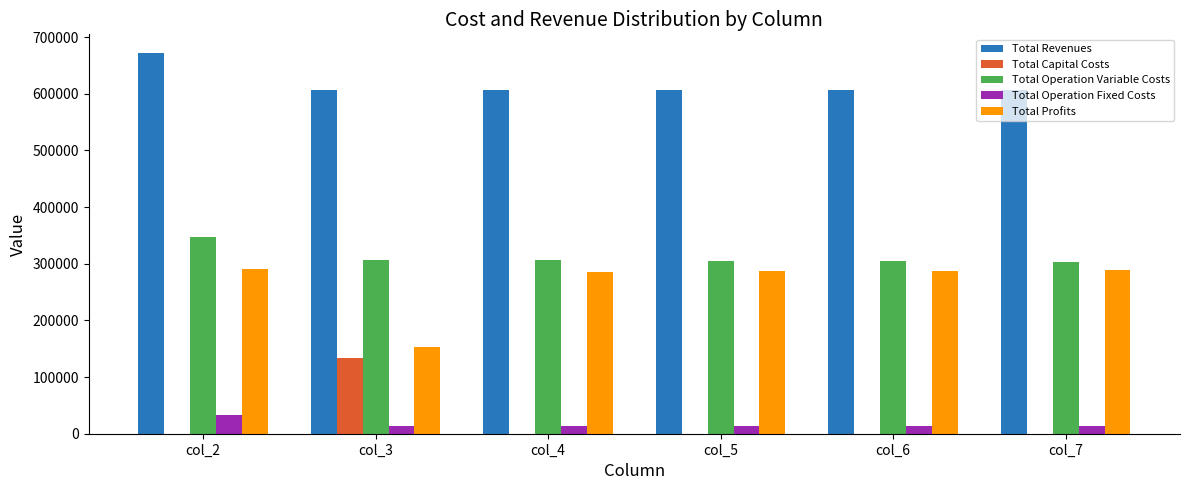

The value of Total Operation Variable Costs at col_2 is 108651.5. True or false?

False